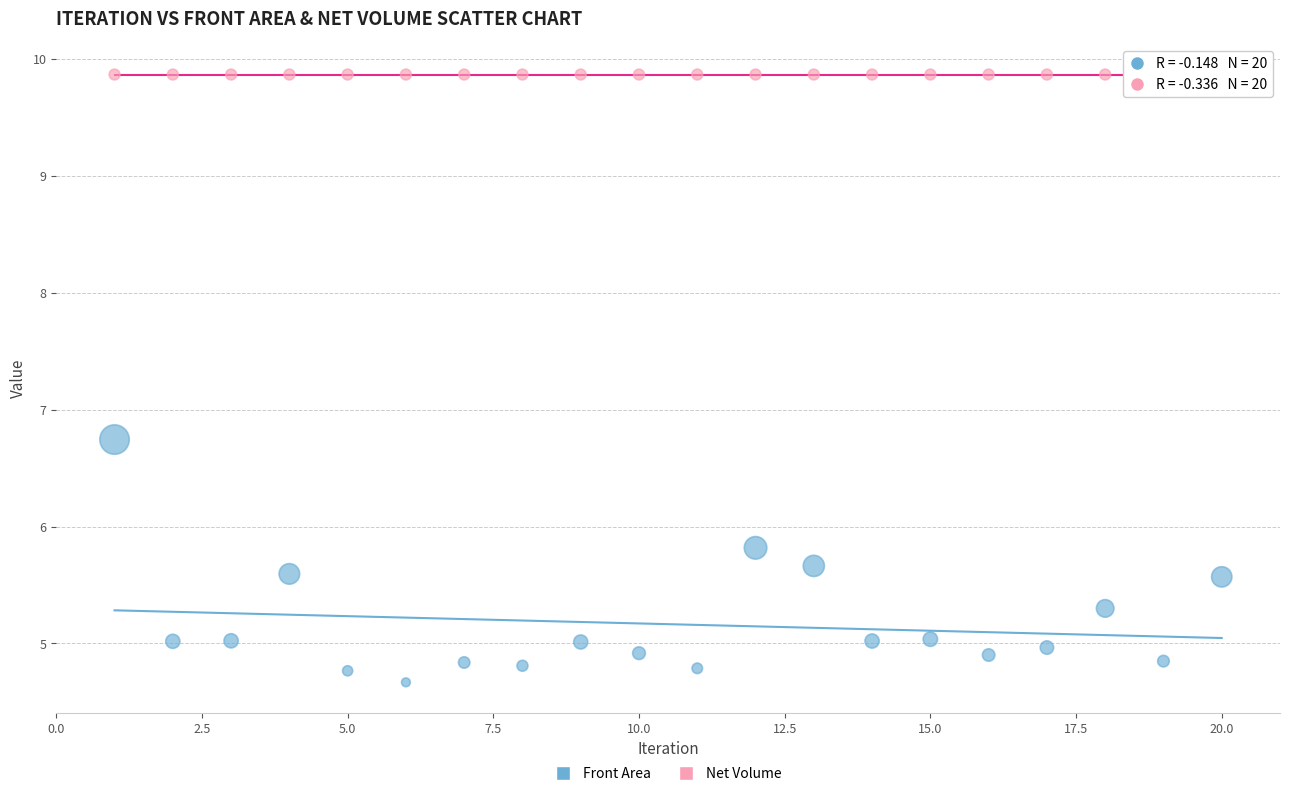

What are all the series names shown in the legend?

Front Area, Net Volume